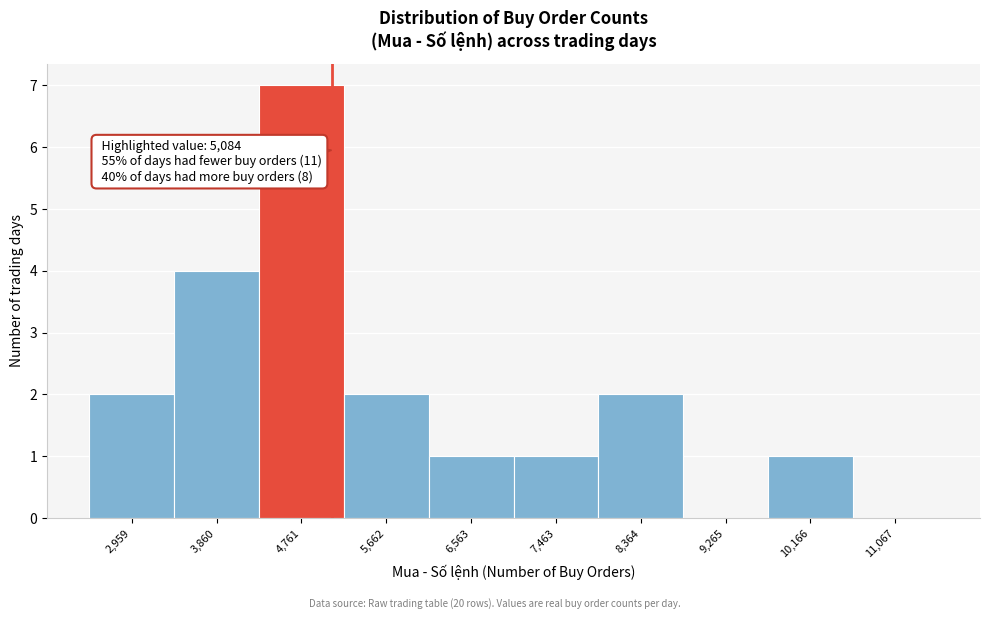

Over which range of the x-axis is the bar tallest?

4300 to 5200